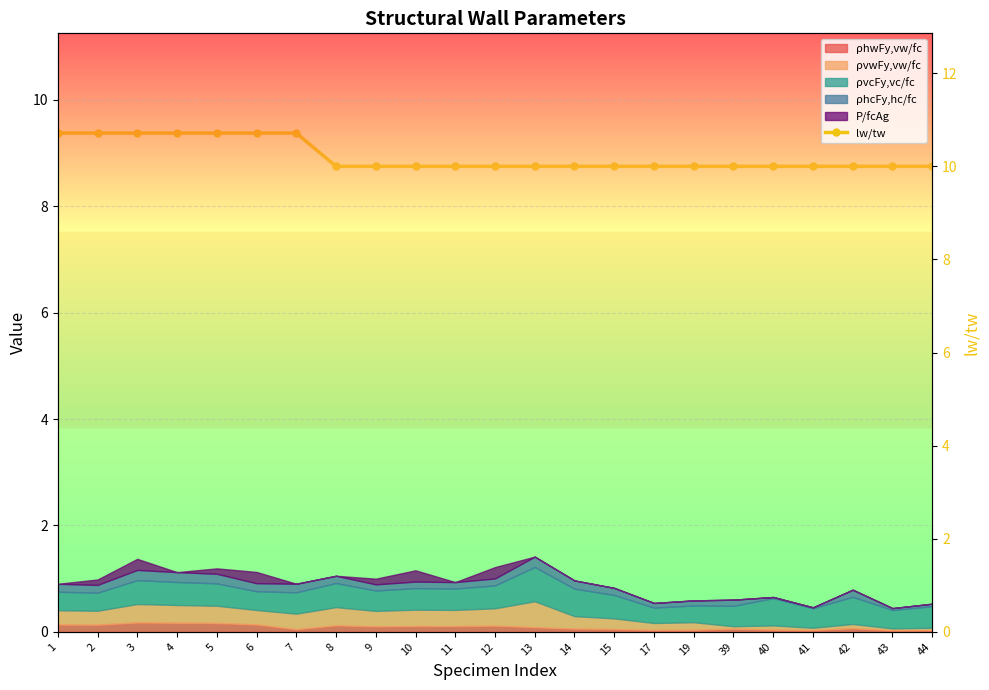

What is the sum of all values?

235.0